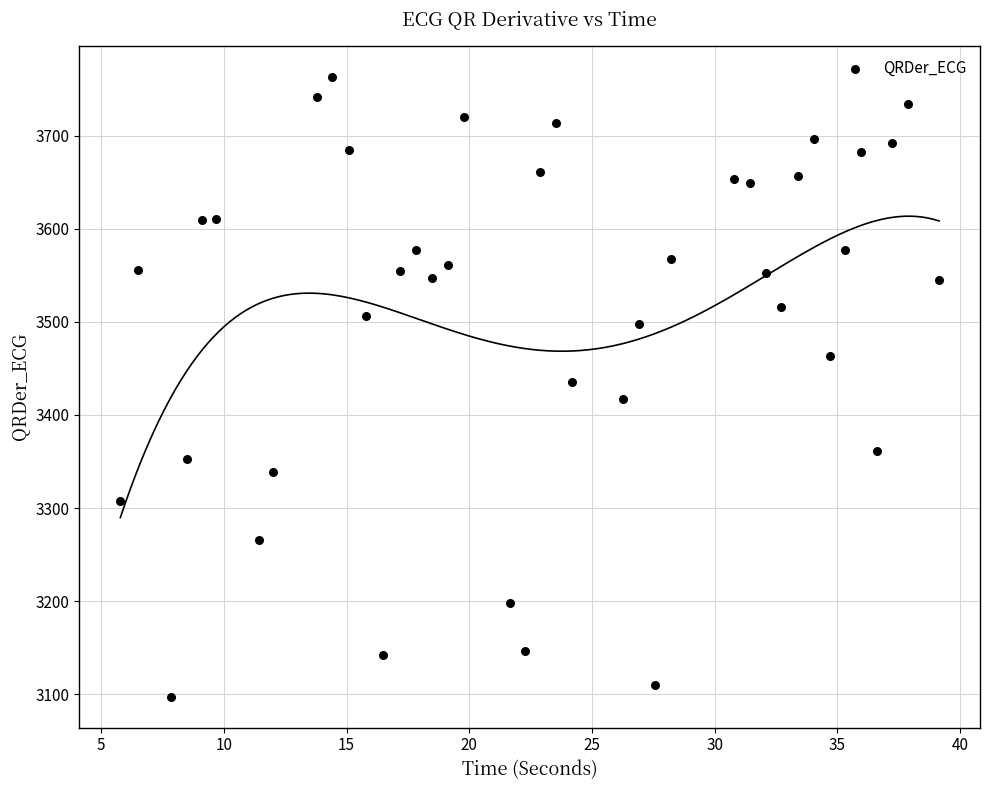

What is the range of Y values (max minus min)?

665.3